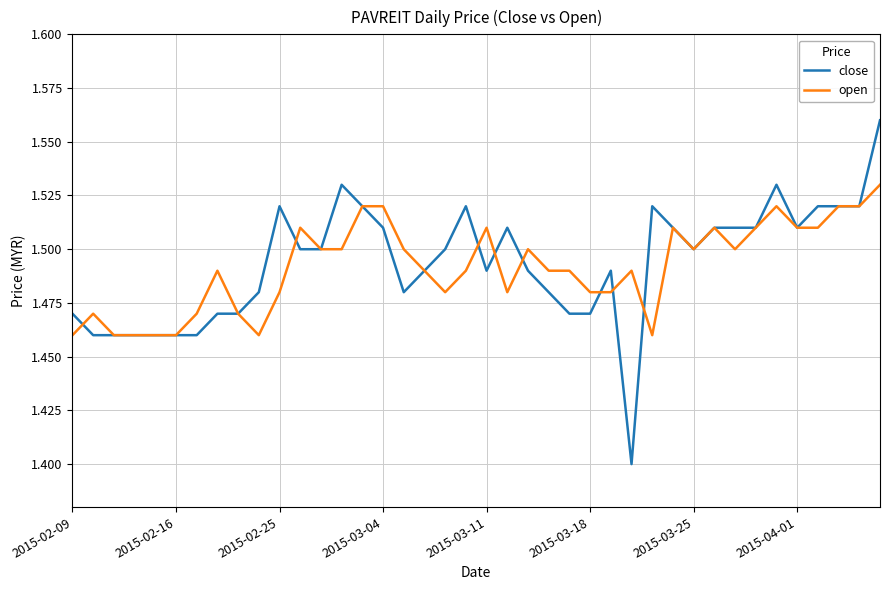

Rank the series by their maximum value, from lowest to highest.

open, close